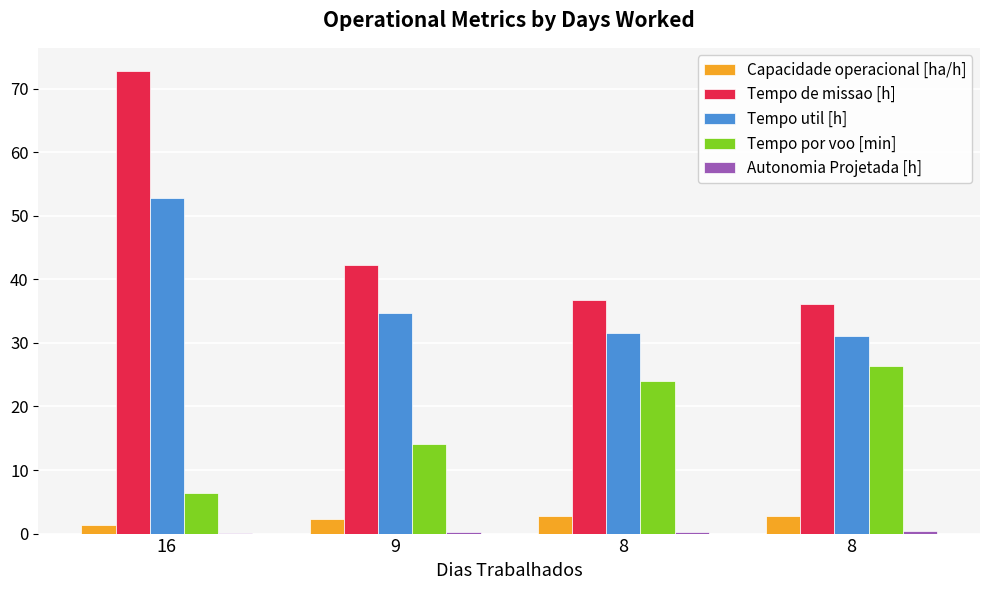

How many groups of bars are there?

4